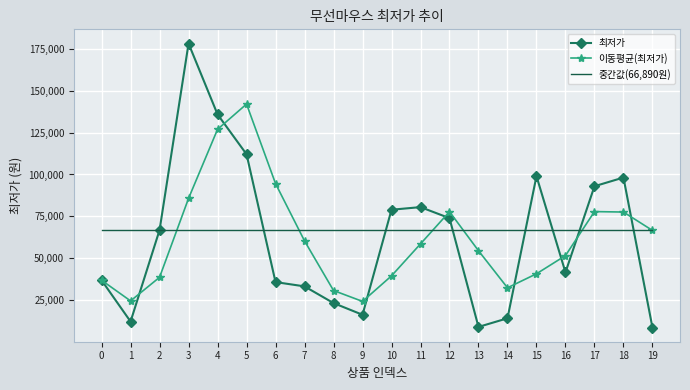

What is the difference between the 이동평균(최저가) values at 14 and 7?

27922.3